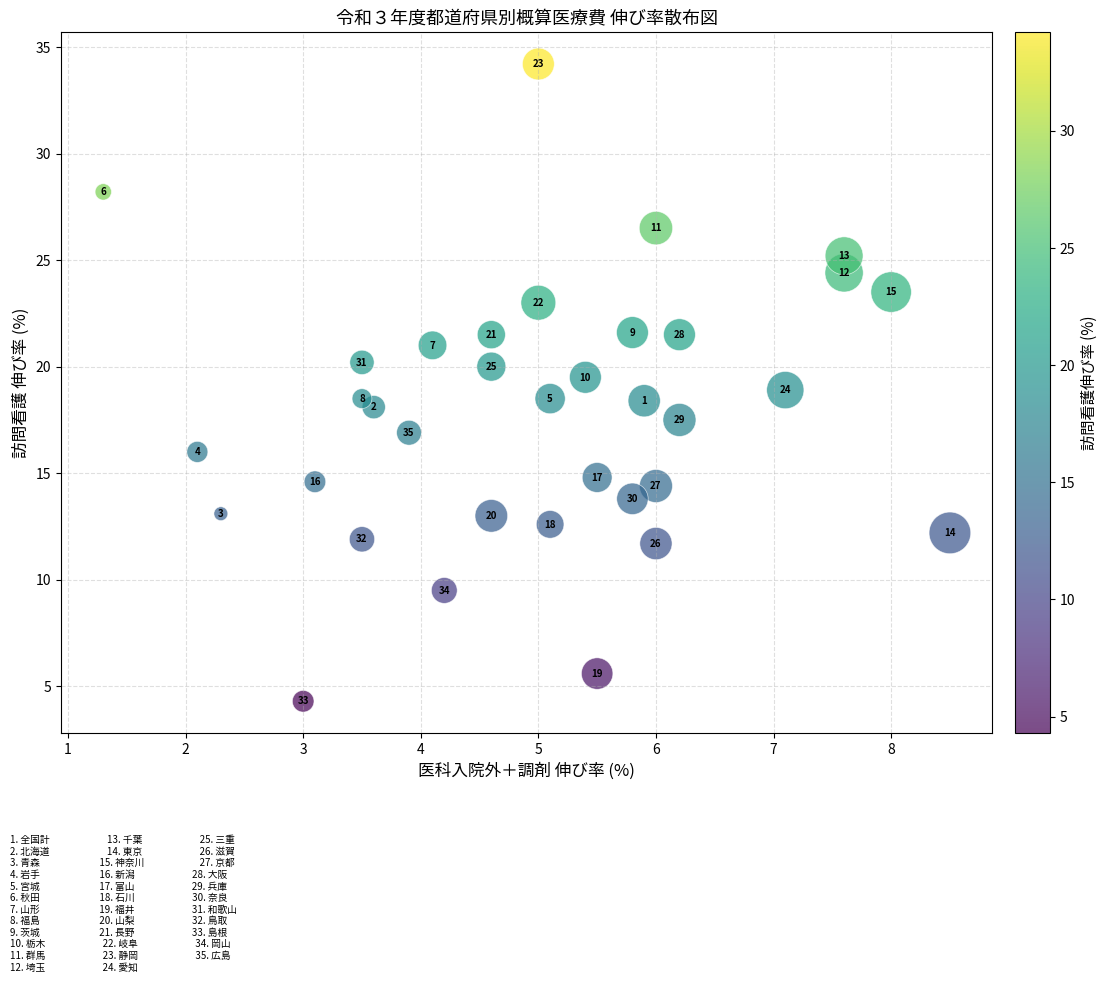

What is the range of Y values (max minus min)?

29.9